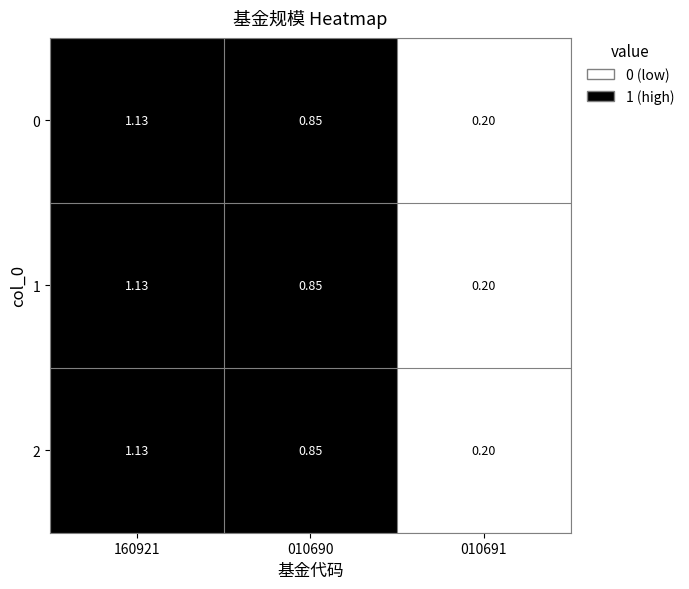

How many data points does each series have?

3